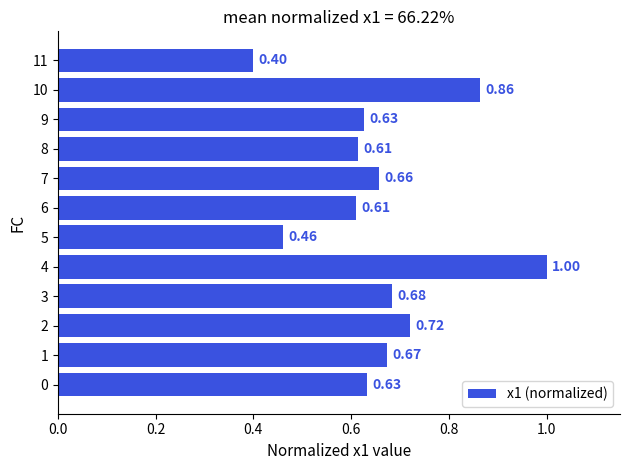

What is the sum of all values?

7.9